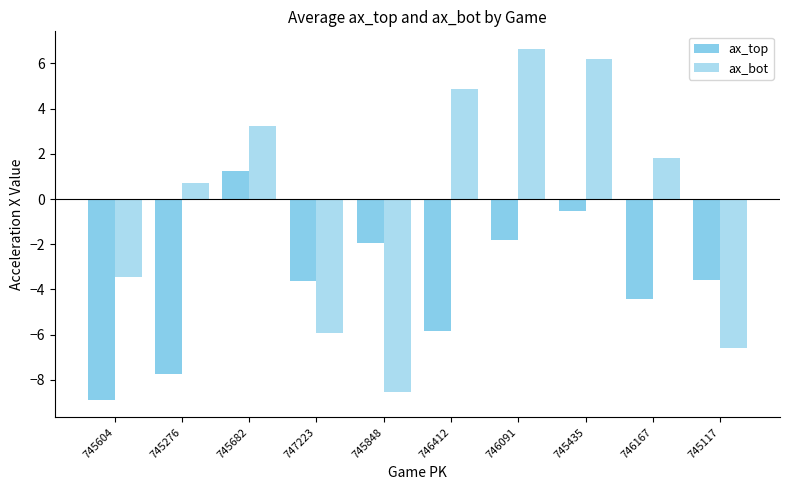

How many groups of bars are there?

10